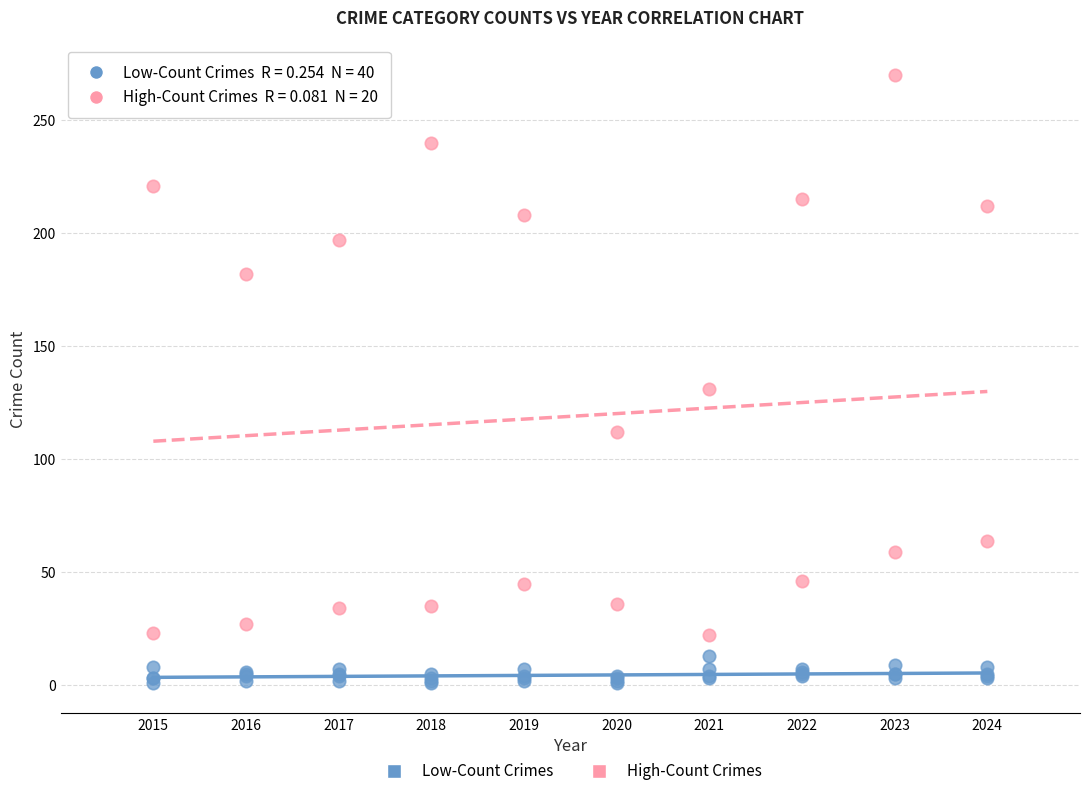

Which series contains the lowest Y value?

Low-Count Crimes